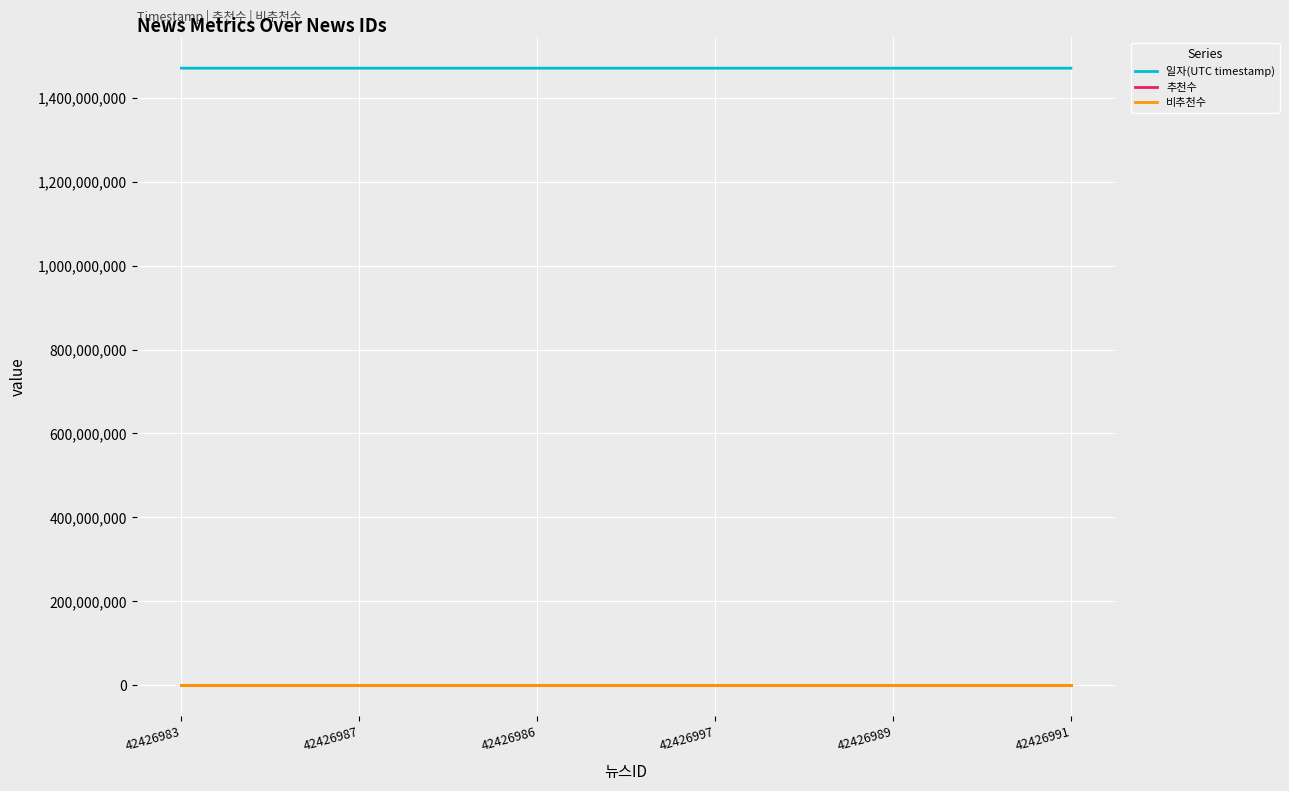

Which series has the largest total across all categories?

일자(UTC timestamp)